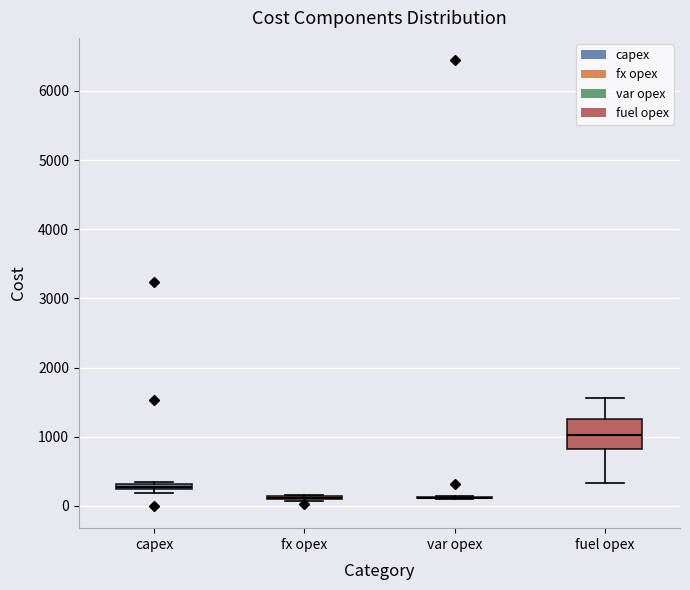

Comparing the boxes themselves (not the whiskers), which one is the tallest?

fuel opex